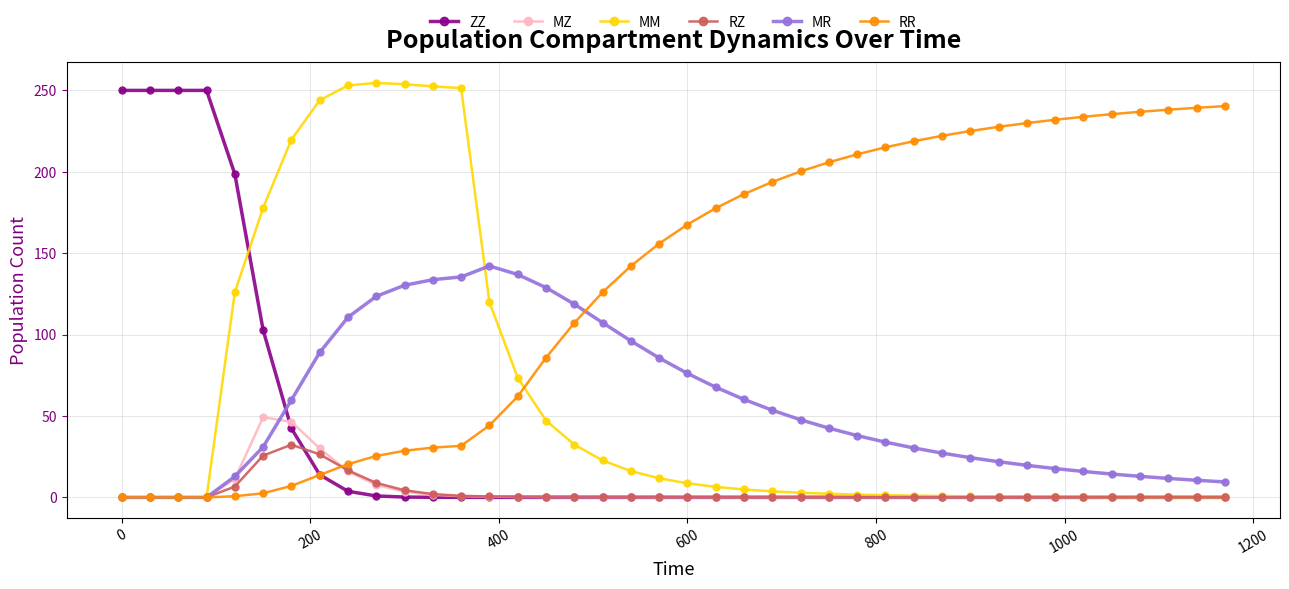

What is the value of the ZZ point at the 6th from the left?

102.8